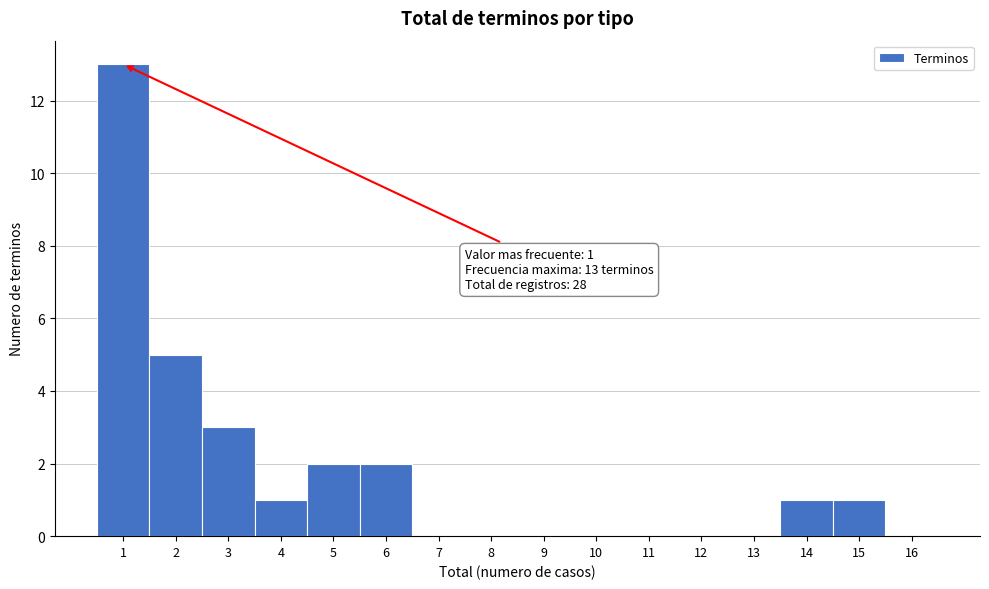

Reading left to right, what are all the values shown in this chart?

1=13	2=5	3=3	4=1	5=2	6=2	7=0	8=0	9=0	10=0	11=0	12=0	13=0	14=1	15=1	16=0